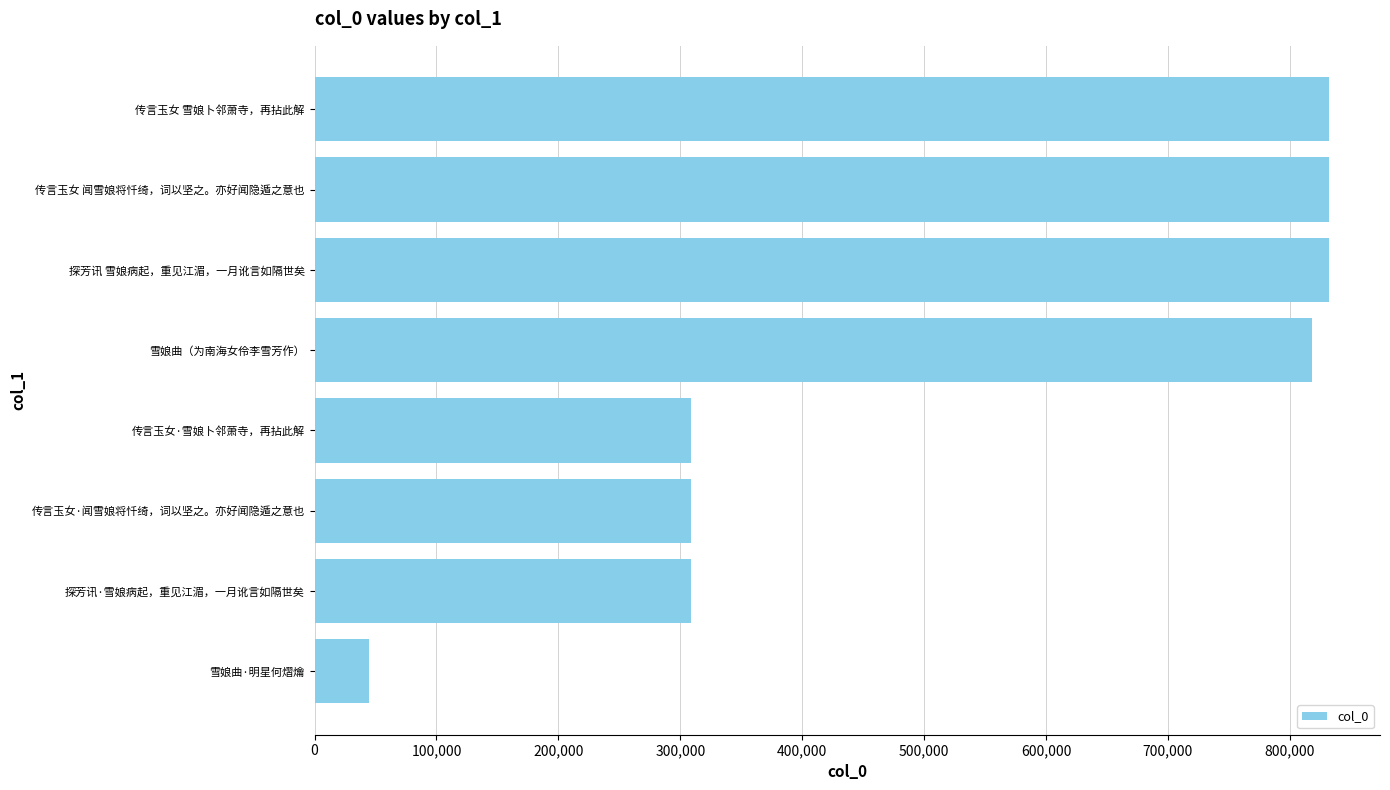

Which has a higher value, 雪娘曲·明星何熠爚 or 传言玉女 雪娘卜邻萧寺，再拈此解?

传言玉女 雪娘卜邻萧寺，再拈此解